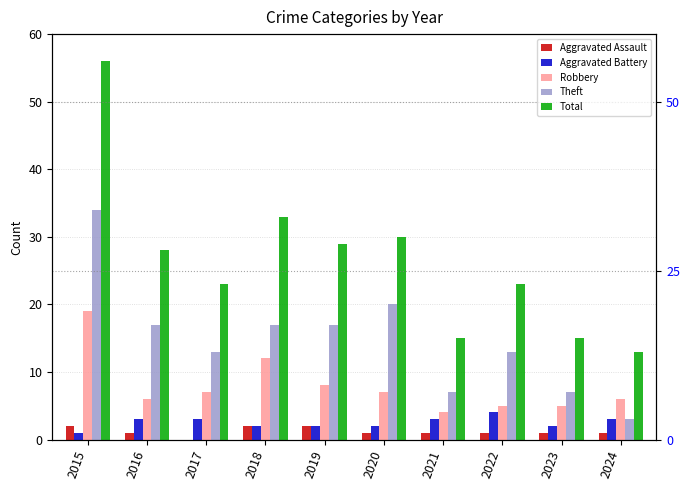

What is the spread (max minus min) of values at 2022?

22